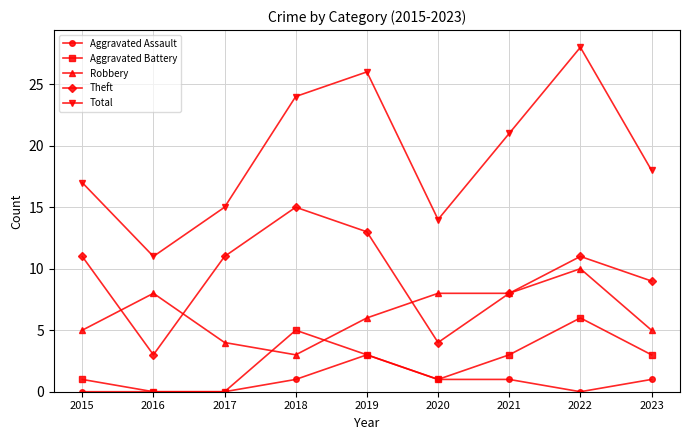

How many values in the Robbery series are below 6?

4